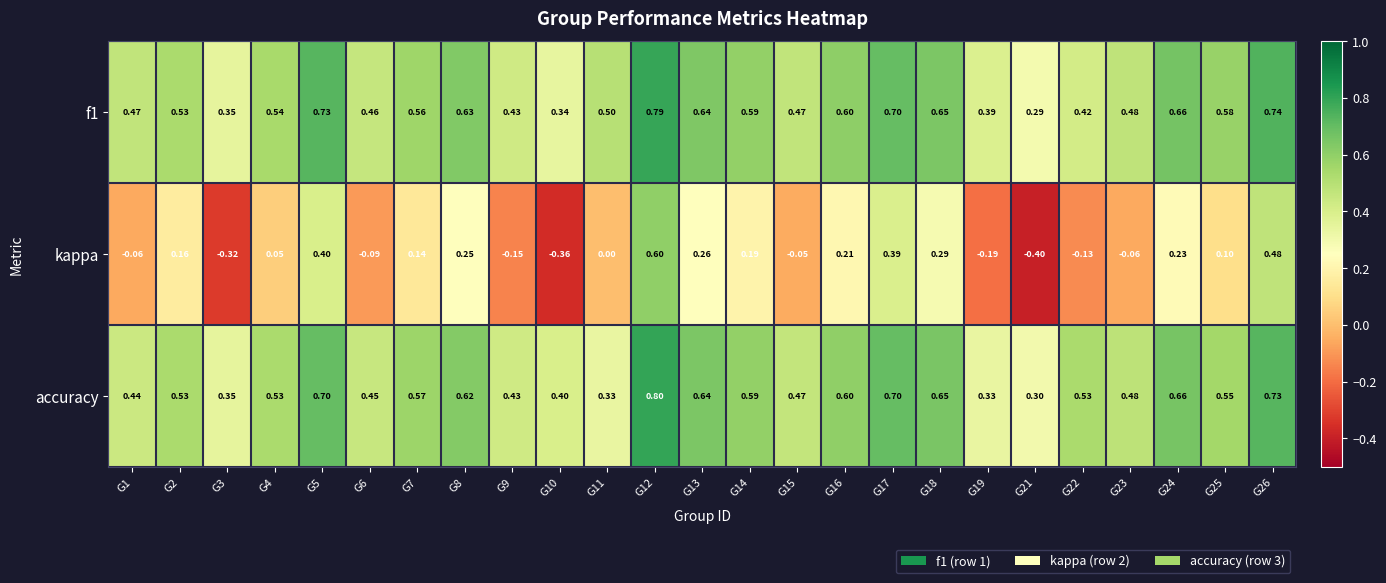

How many distinct data groups are displayed?

3